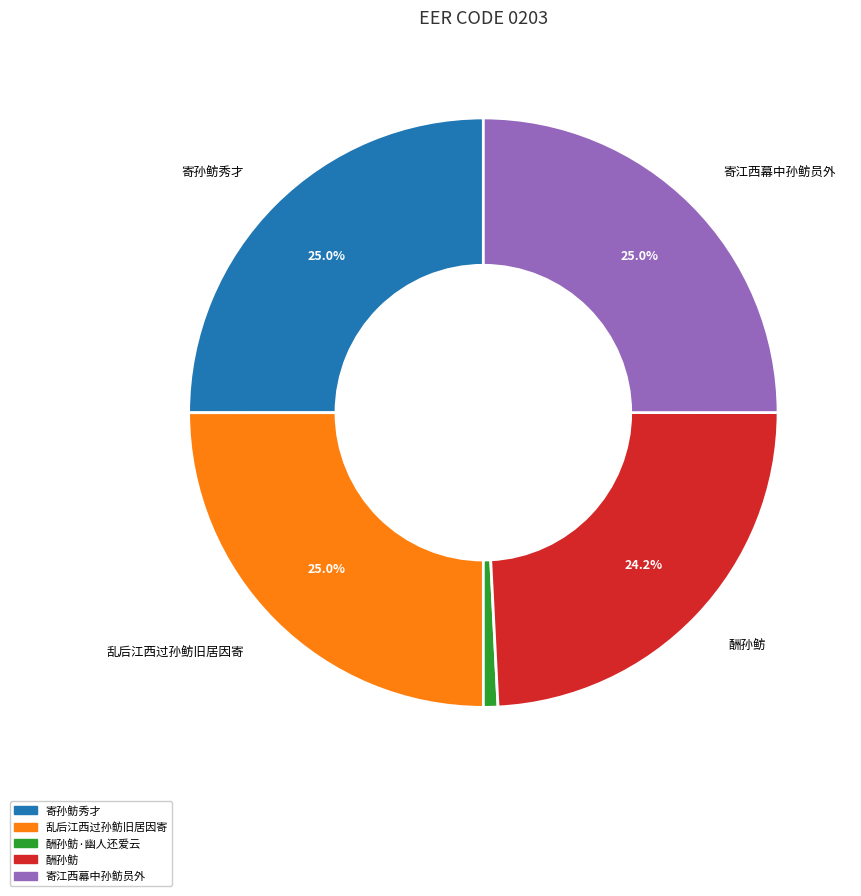

Does any single category account for the majority?

No